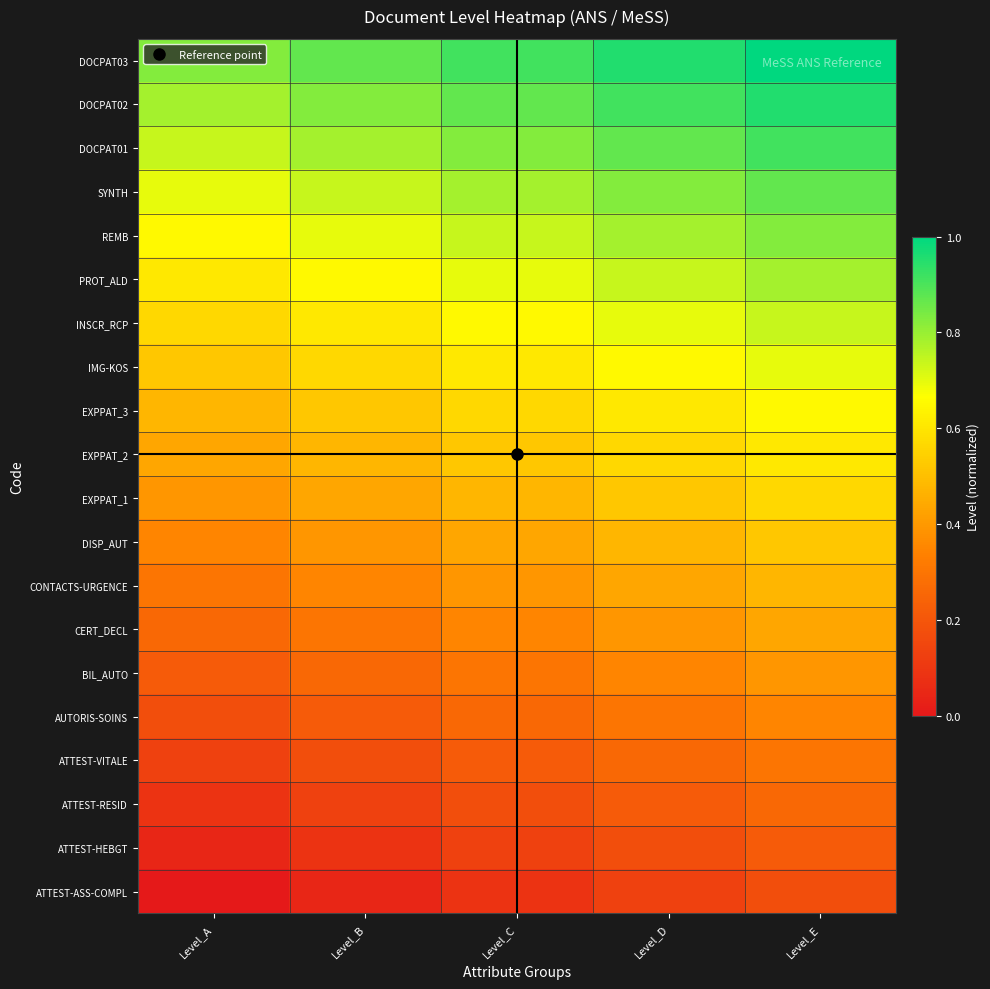

Reading left to right, extract all data points from this chart.

ATTEST-ASS-COMPL: Level_A=0.0	Level_B=0.0	Level_C=0.1	Level_D=0.1	Level_E=0.2
ATTEST-HEBGT: Level_A=0.0	Level_B=0.1	Level_C=0.1	Level_D=0.2	Level_E=0.2
ATTEST-RESID: Level_A=0.1	Level_B=0.1	Level_C=0.2	Level_D=0.2	Level_E=0.3
ATTEST-VITALE: Level_A=0.1	Level_B=0.2	Level_C=0.2	Level_D=0.3	Level_E=0.3
AUTORIS-SOINS: Level_A=0.2	Level_B=0.2	Level_C=0.3	Level_D=0.3	Level_E=0.3
BIL_AUTO: Level_A=0.2	Level_B=0.3	Level_C=0.3	Level_D=0.3	Level_E=0.4
CERT_DECL: Level_A=0.3	Level_B=0.3	Level_C=0.3	Level_D=0.4	Level_E=0.4
CONTACTS-URGENCE: Level_A=0.3	Level_B=0.3	Level_C=0.4	Level_D=0.4	Level_E=0.5
DISP_AUT: Level_A=0.3	Level_B=0.4	Level_C=0.4	Level_D=0.5	Level_E=0.5
EXPPAT_1: Level_A=0.4	Level_B=0.4	Level_C=0.5	Level_D=0.5	Level_E=0.6
EXPPAT_2: Level_A=0.4	Level_B=0.5	Level_C=0.5	Level_D=0.6	Level_E=0.6
EXPPAT_3: Level_A=0.5	Level_B=0.5	Level_C=0.6	Level_D=0.6	Level_E=0.7
IMG-KOS: Level_A=0.5	Level_B=0.6	Level_C=0.6	Level_D=0.7	Level_E=0.7
INSCR_RCP: Level_A=0.6	Level_B=0.6	Level_C=0.7	Level_D=0.7	Level_E=0.7
PROT_ALD: Level_A=0.6	Level_B=0.7	Level_C=0.7	Level_D=0.7	Level_E=0.8
REMB: Level_A=0.7	Level_B=0.7	Level_C=0.7	Level_D=0.8	Level_E=0.8
SYNTH: Level_A=0.7	Level_B=0.7	Level_C=0.8	Level_D=0.8	Level_E=0.9
DOCPAT01: Level_A=0.7	Level_B=0.8	Level_C=0.8	Level_D=0.9	Level_E=0.9
DOCPAT02: Level_A=0.8	Level_B=0.8	Level_C=0.9	Level_D=0.9	Level_E=1.0
DOCPAT03: Level_A=0.8	Level_B=0.9	Level_C=0.9	Level_D=1.0	Level_E=1.0